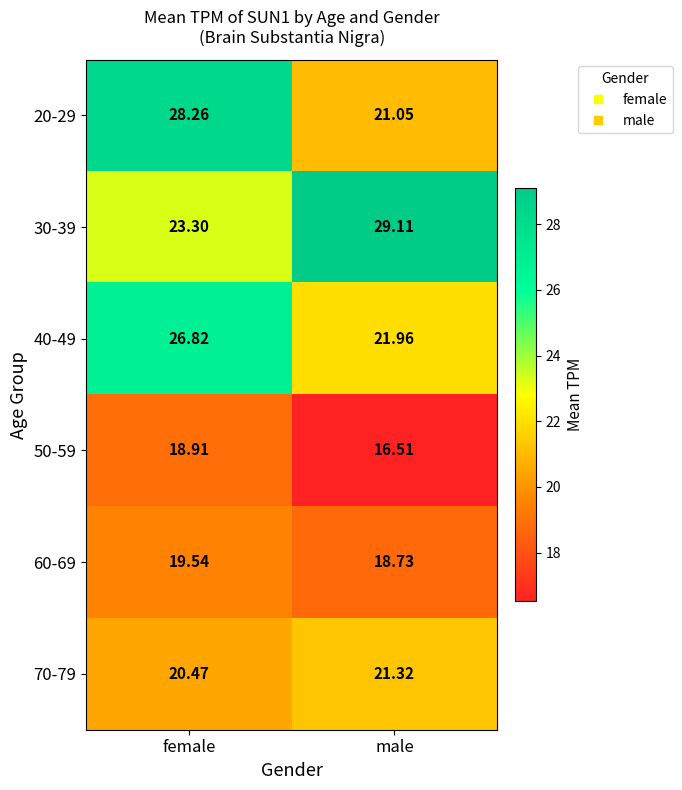

How many series are shown in this chart?

6